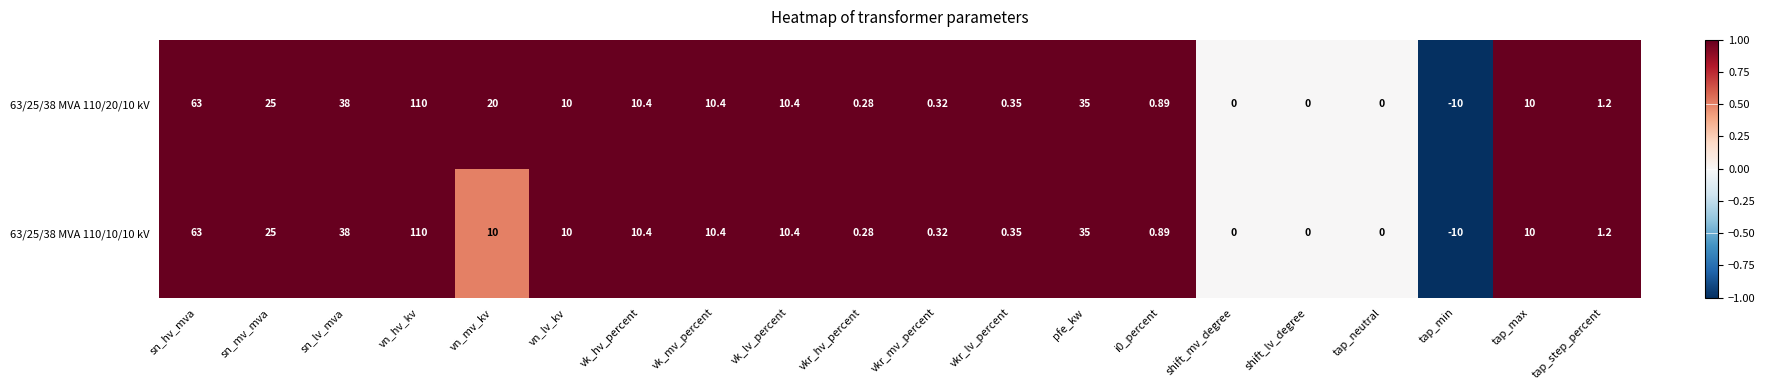

Where does the 63/25/38 MVA 110/20/10 kV series first go above 10?

sn_hv_mva